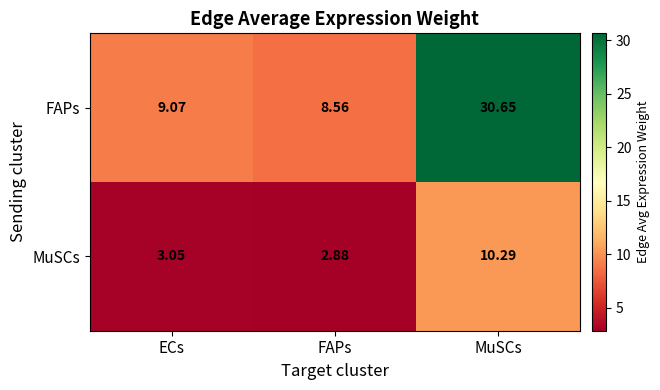

At which label does FAPs reach its minimum?

FAPs